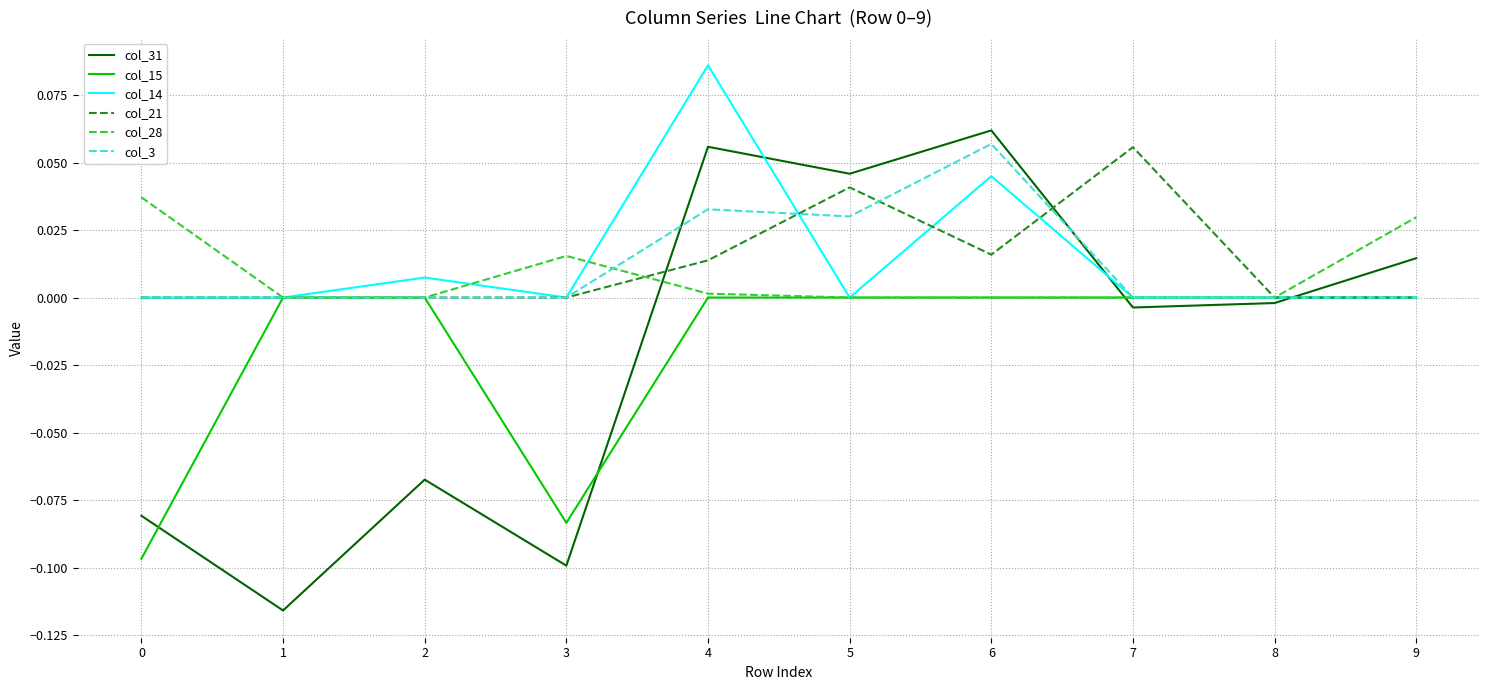

At which category does the chart reach its peak across all series?

4